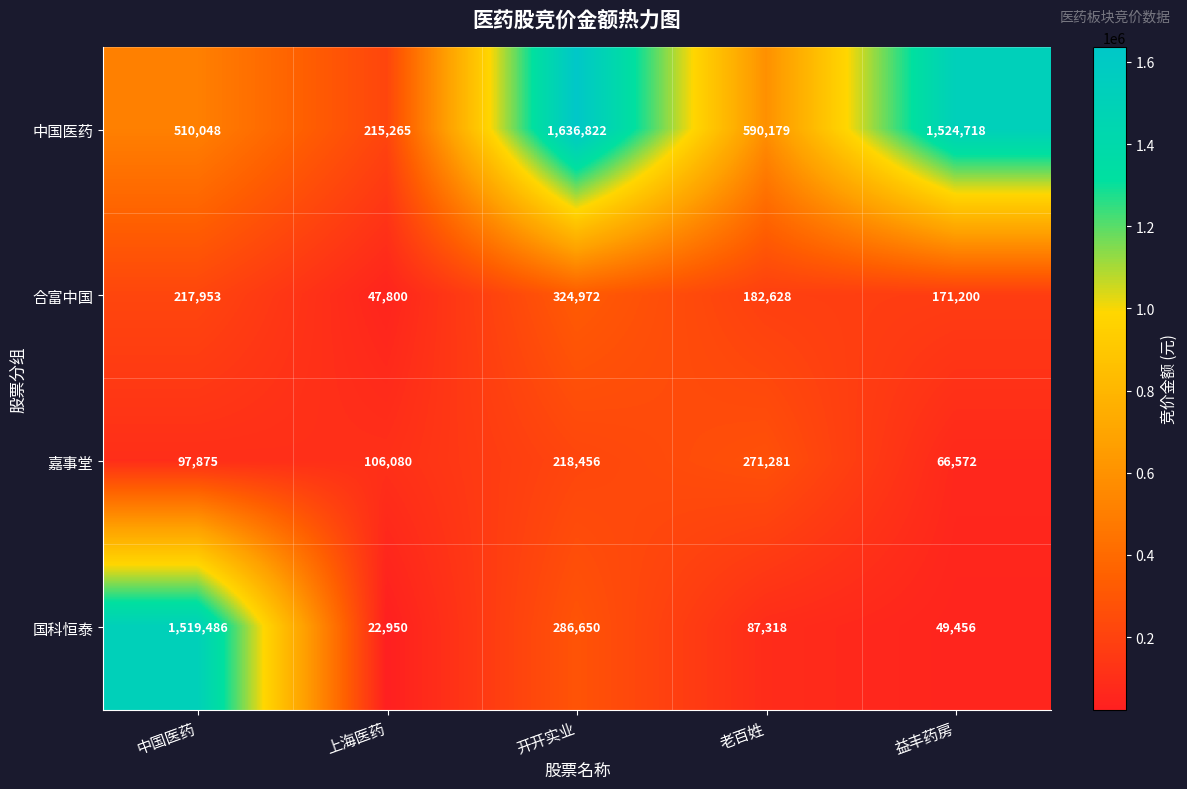

Which series changed the most between 上海医药 and 开开实业?

中国医药